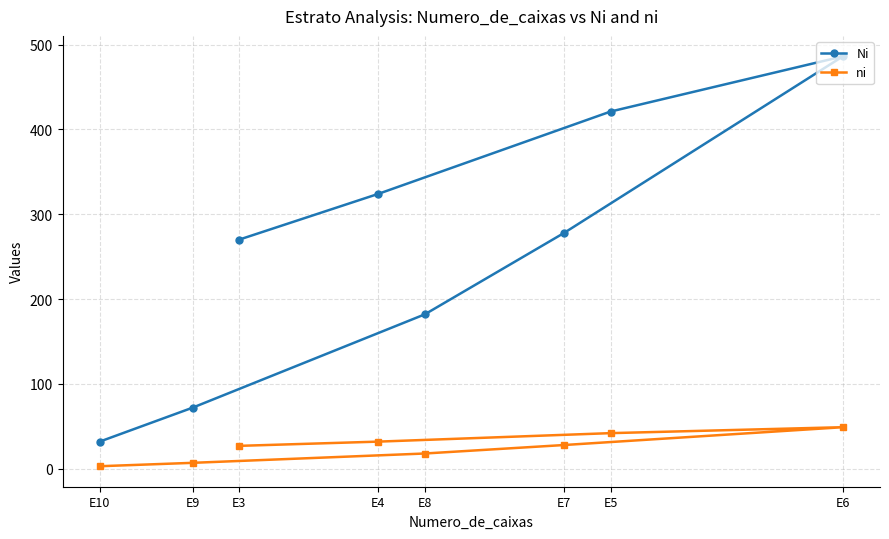

Which series has the largest range (max minus min)?

Ni